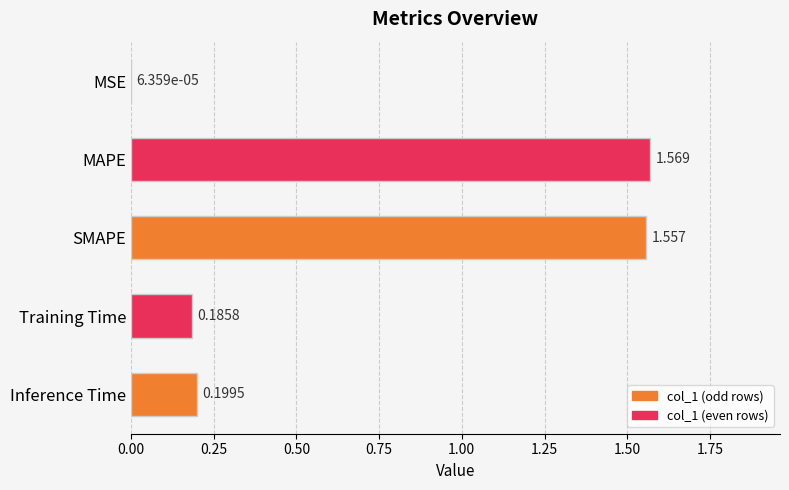

Which has a higher value, SMAPE or MSE?

SMAPE